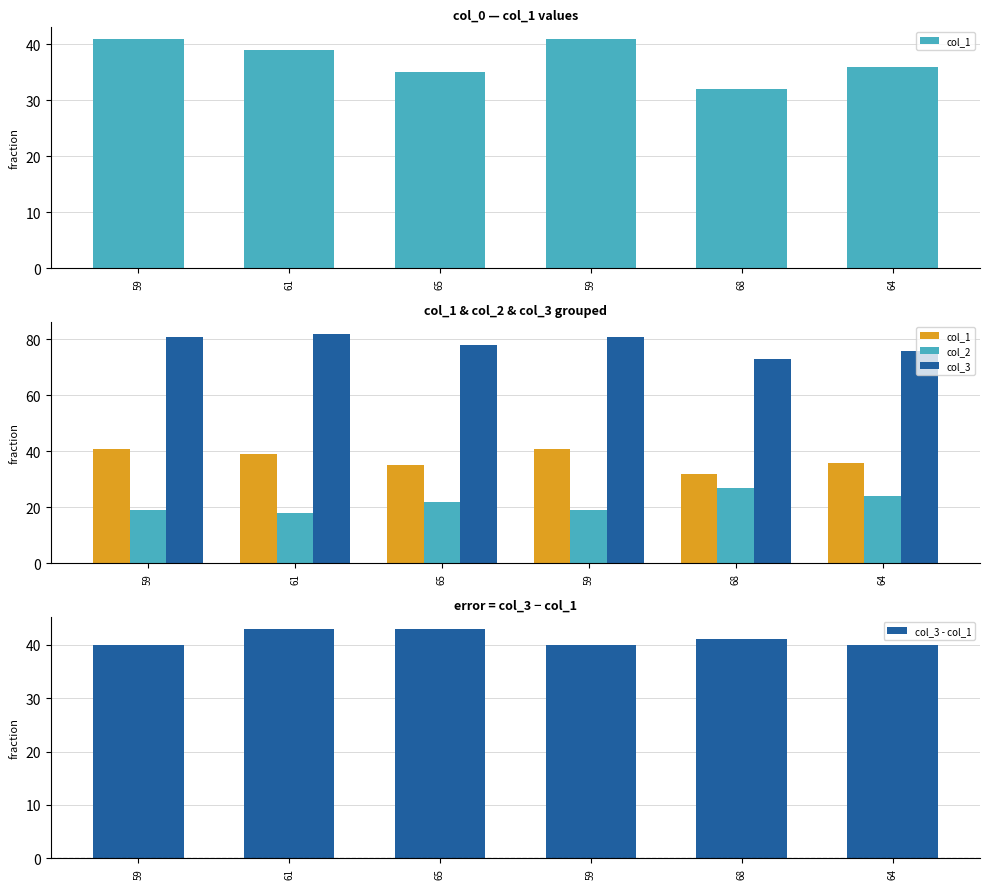

Which series changed the most between 61 and 68?

col_2